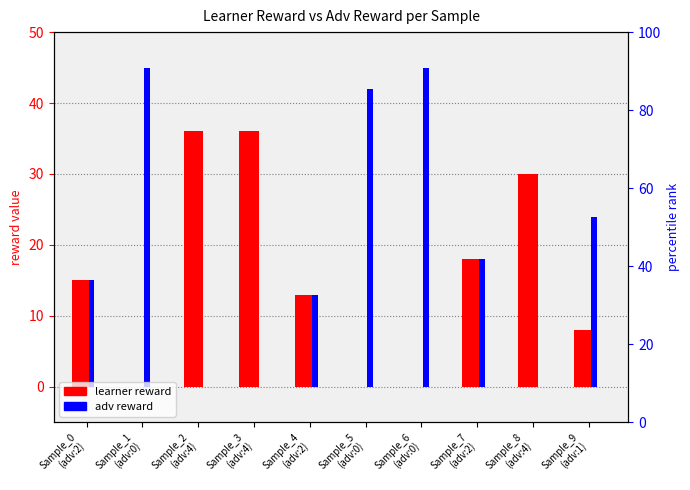

What is the total value across all series at Sample_8
(adv:4)?

30